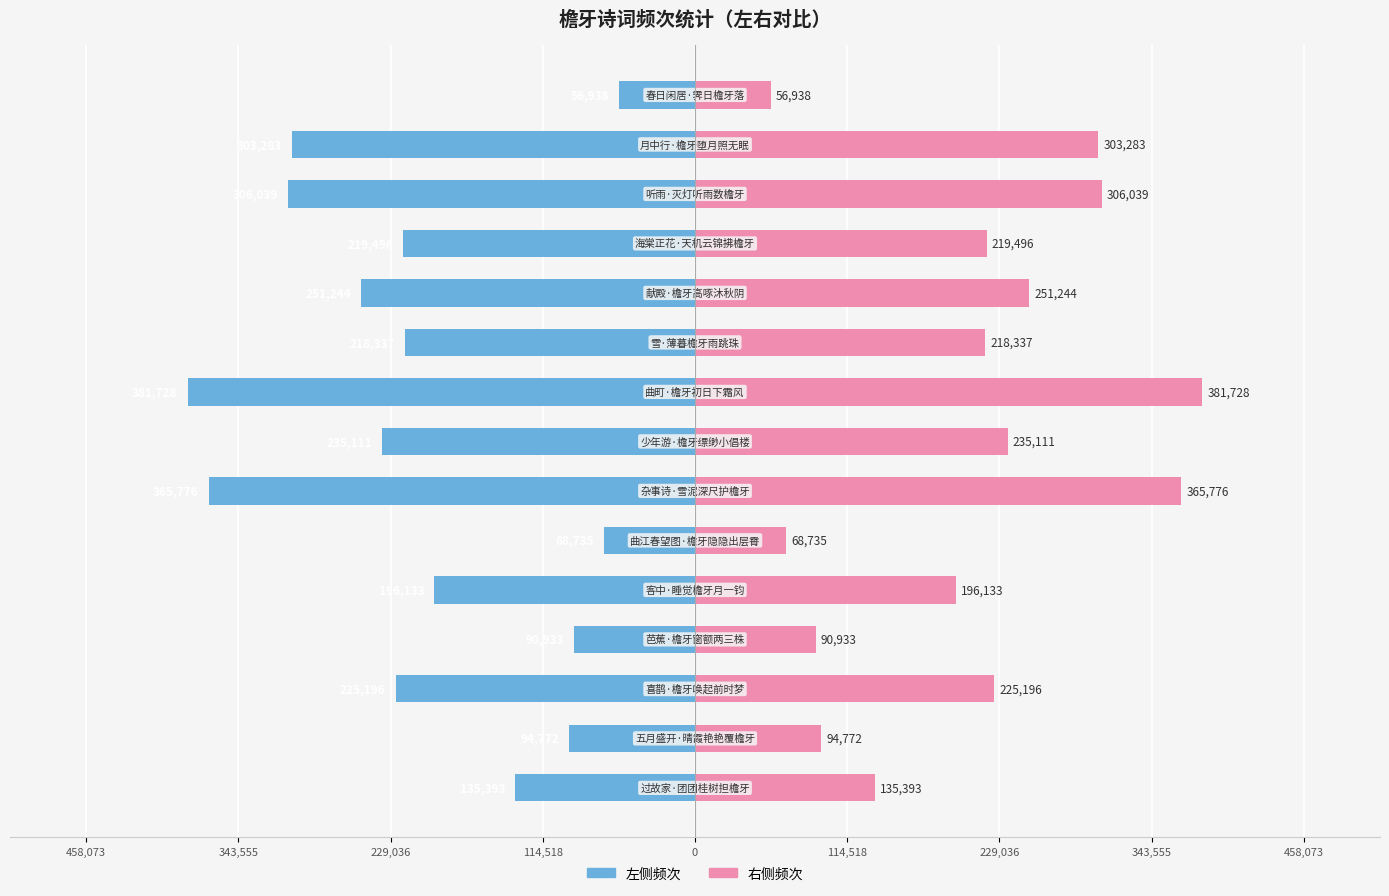

Is it true that col_0 (left) equals -12582 at 14?

False